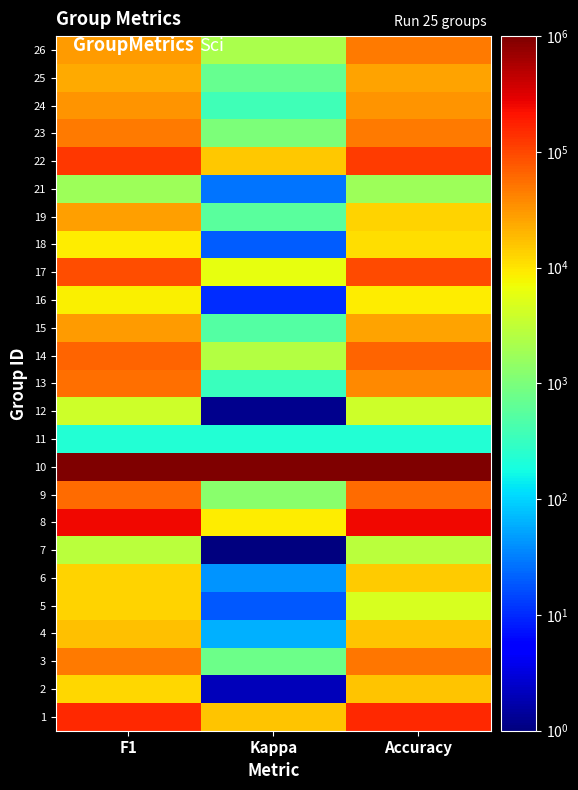

How many series are shown in this chart?

25